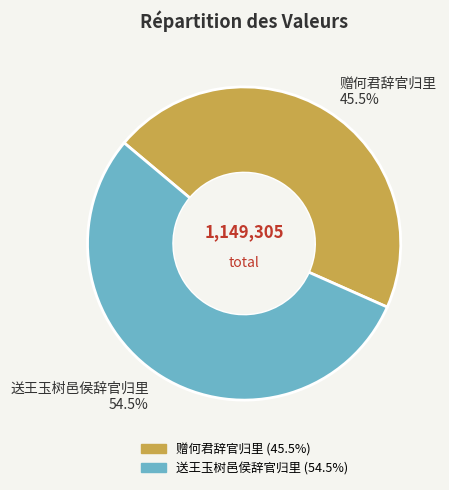

Which category accounts for the majority?

送王玉树邑侯辞官归里